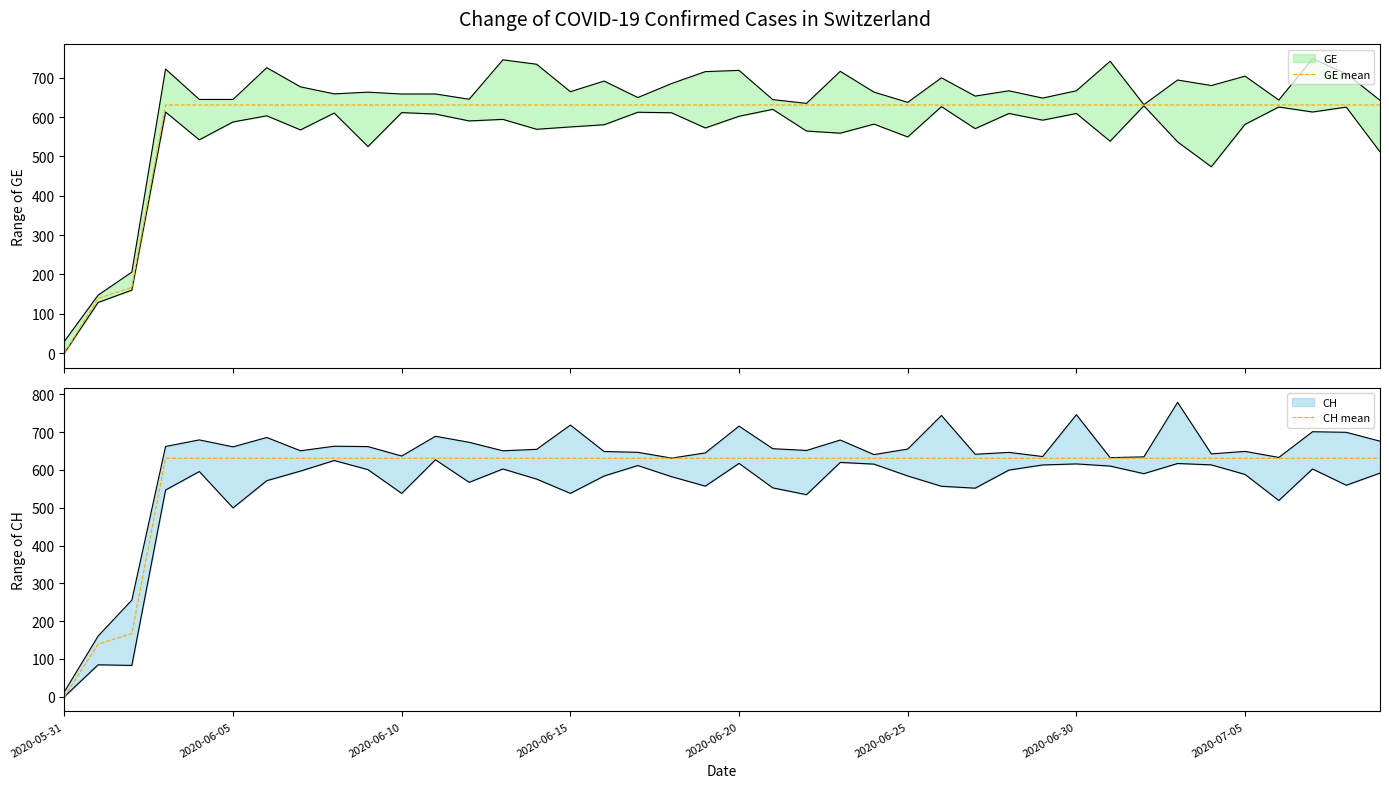

Is this an area chart (filled region under the line)?

No